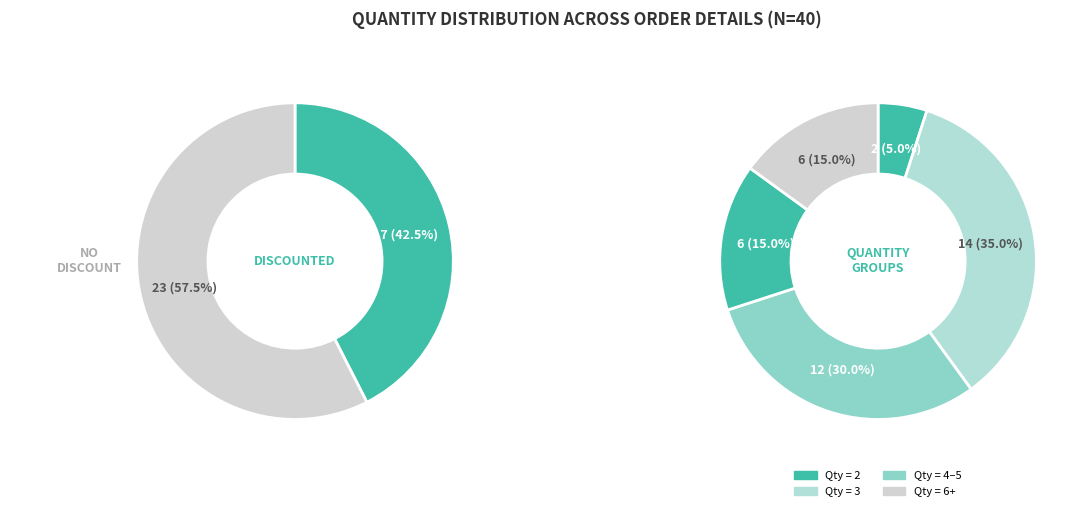

Is 5 the majority of the pie?

No